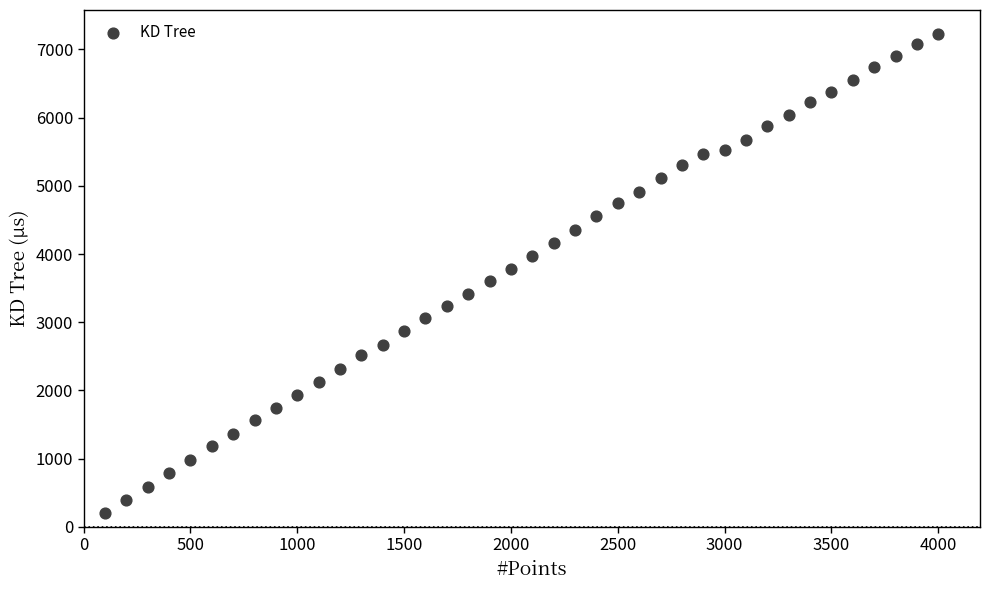

What is the range of Y values (max minus min)?

7026